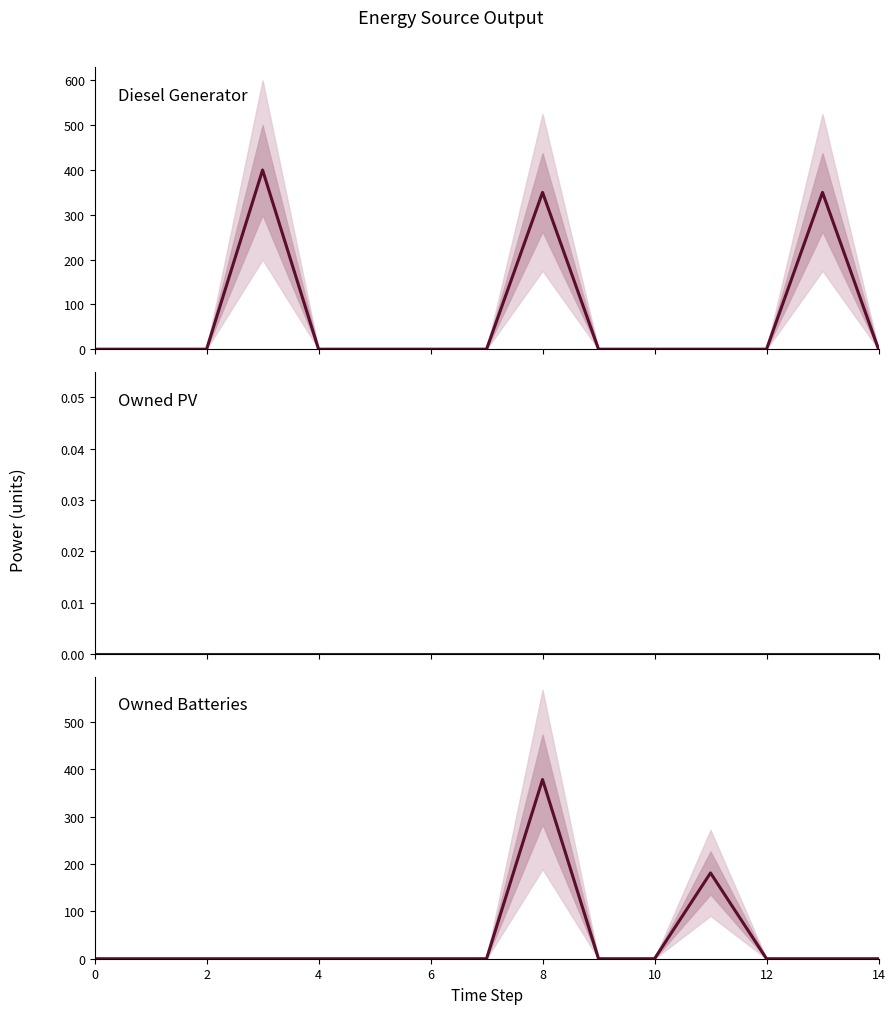

True or false: Diesel Generator has more than 0 interior local peaks.

True